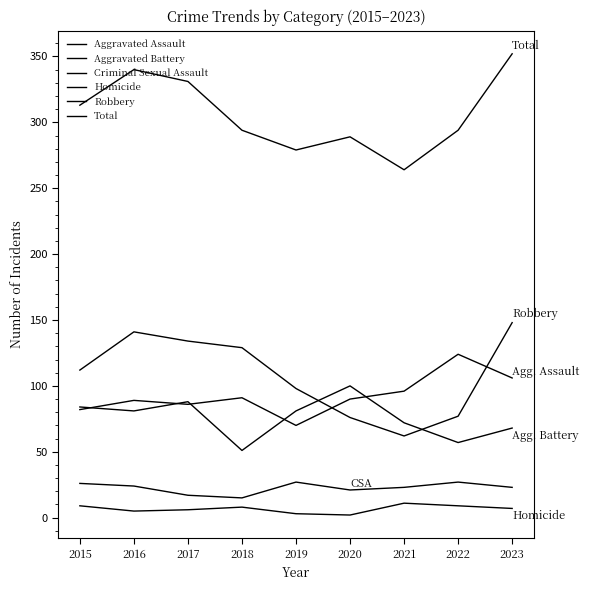

Which series has the widest spread of values?

Total